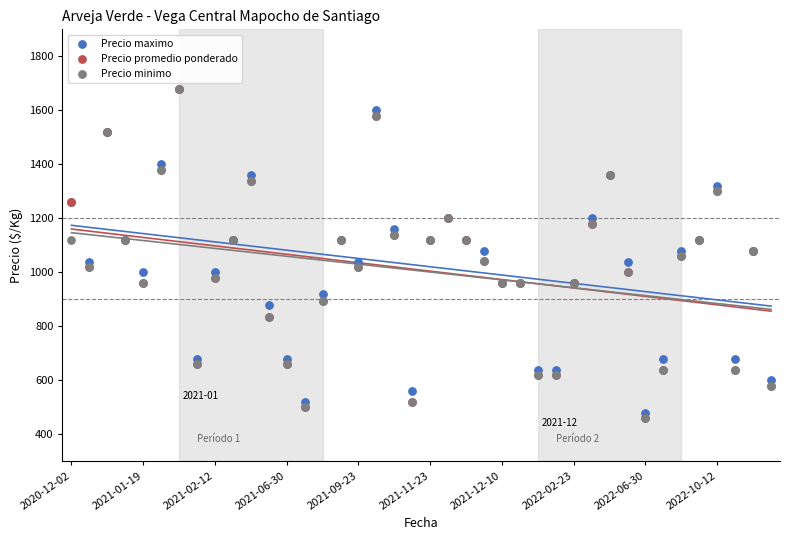

What are all the series names shown in the legend?

Precio maximo, Precio promedio ponderado, Precio minimo